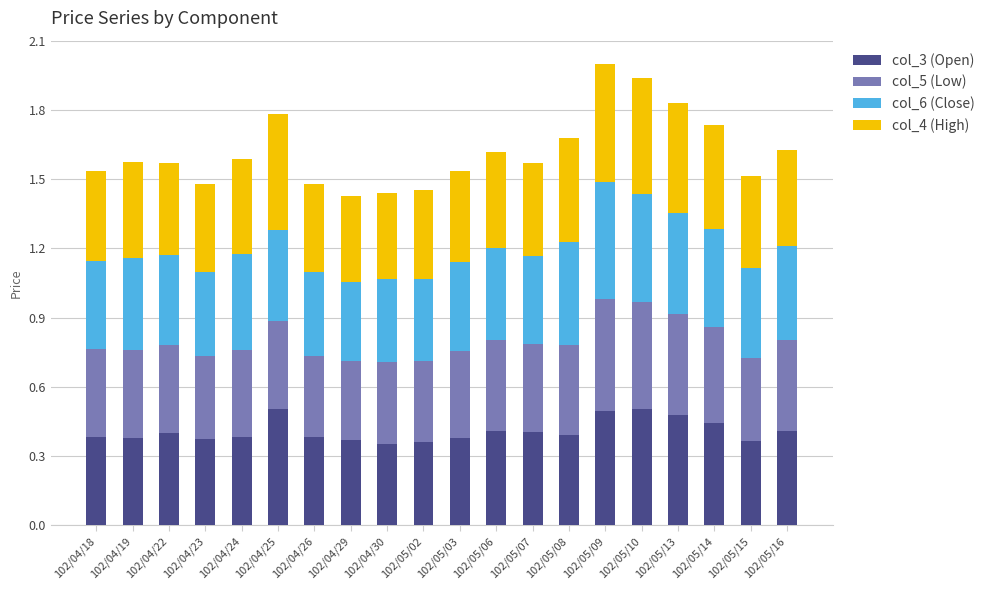

The col_3 (Open) series shows 0.2 at 102/04/19. True or false?

False